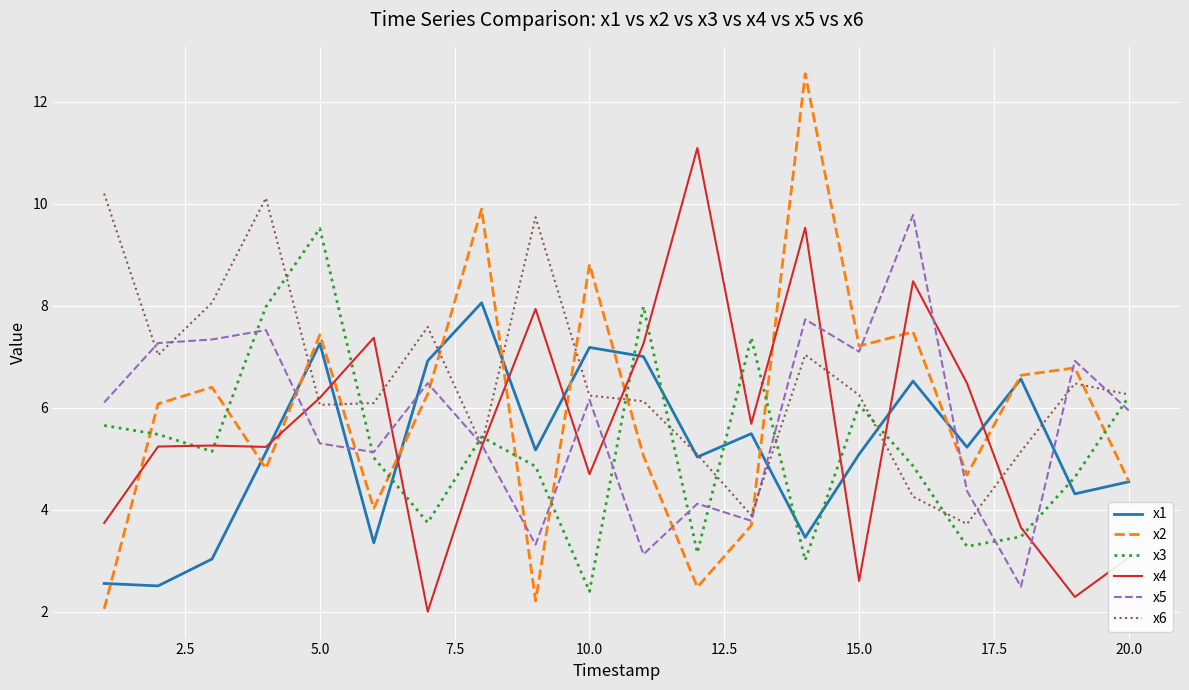

Which series has the largest total across all categories?

x6